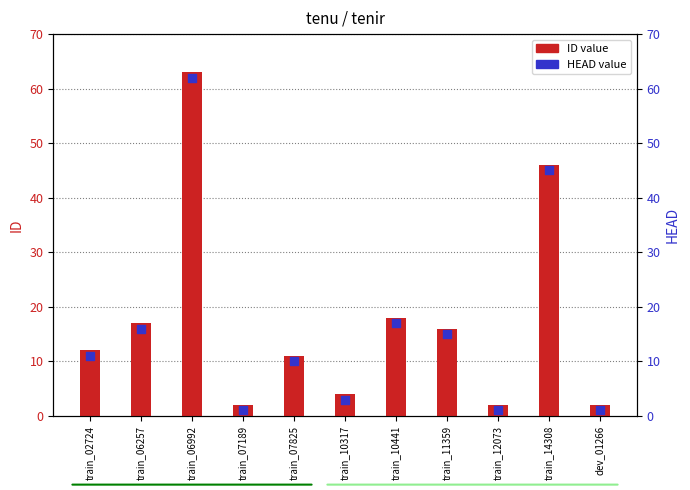

Which series has the largest total across all categories?

ID